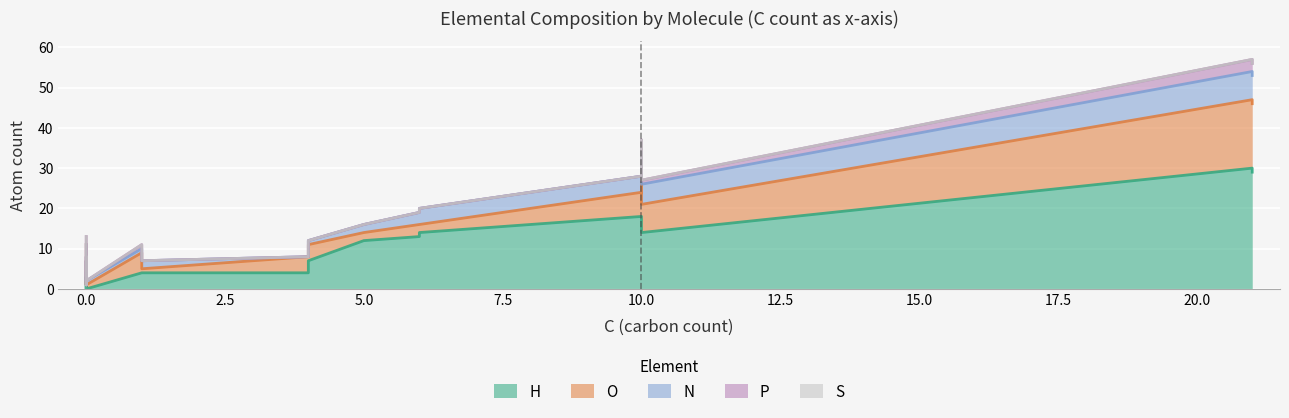

Reading left to right, transcribe all the data shown in this chart.

H: Aspartate=7	ATP=16	Citrulline=13	AMP=14	Diphosphate=4	Arginosuccinate=18	Fumarate=4	Arginine=14	H2O=2	Ornithine=12	Urea=4	Carbomyl phosphate=4	Phosphate=3	NADPH=30	H+=1	O2=0	NO=0	NADP+=29
O: Aspartate=4	ATP=13	Citrulline=3	AMP=7	Diphosphate=7	Arginosuccinate=6	Fumarate=4	Arginine=2	H2O=1	Ornithine=2	Urea=1	Carbomyl phosphate=5	Phosphate=4	NADPH=17	H+=0	O2=2	NO=1	NADP+=17
N: Aspartate=1	ATP=5	Citrulline=3	AMP=5	Diphosphate=0	Arginosuccinate=4	Fumarate=0	Arginine=4	H2O=0	Ornithine=2	Urea=2	Carbomyl phosphate=1	Phosphate=0	NADPH=7	H+=0	O2=0	NO=1	NADP+=7
P: Aspartate=0	ATP=3	Citrulline=0	AMP=1	Diphosphate=2	Arginosuccinate=0	Fumarate=0	Arginine=0	H2O=0	Ornithine=0	Urea=0	Carbomyl phosphate=1	Phosphate=1	NADPH=3	H+=0	O2=0	NO=0	NADP+=3
S: Aspartate=0	ATP=0	Citrulline=0	AMP=0	Diphosphate=0	Arginosuccinate=0	Fumarate=0	Arginine=0	H2O=0	Ornithine=0	Urea=0	Carbomyl phosphate=0	Phosphate=0	NADPH=0	H+=0	O2=0	NO=0	NADP+=0